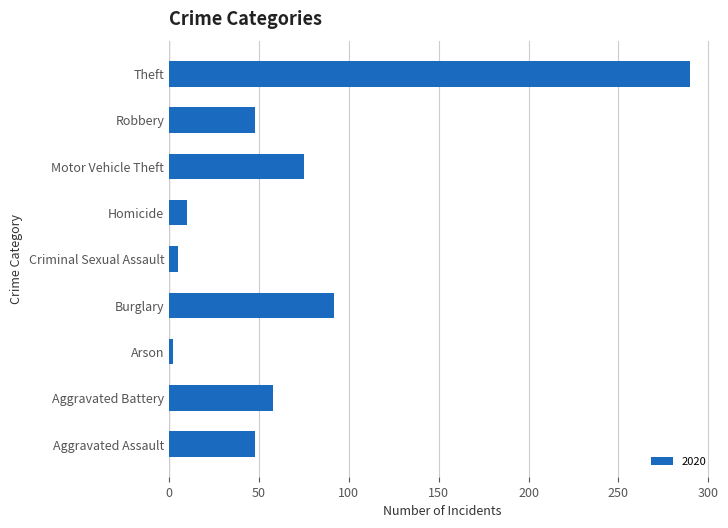

How many bars are there in total?

9